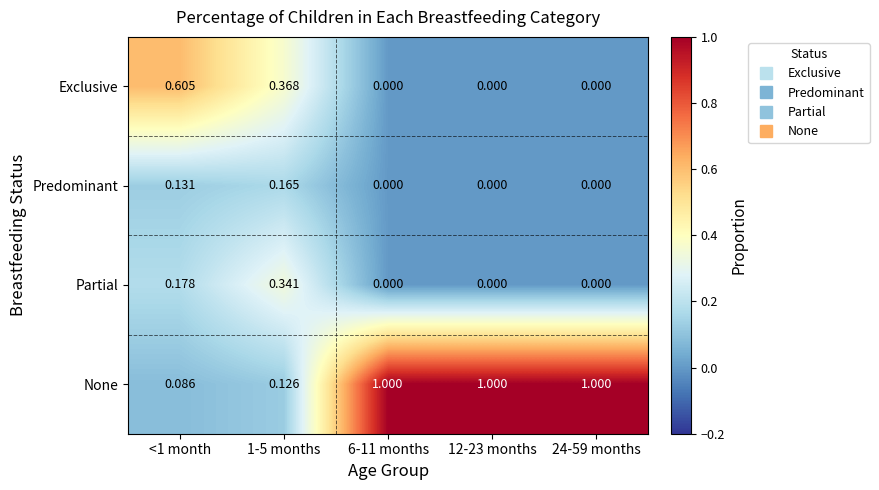

Which series has the widest spread of values?

None